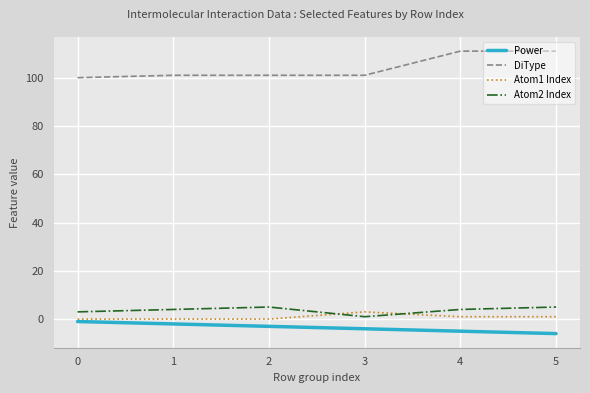

Is the value of Atom1 Index at 5 greater than the value of Atom2 Index at 5?

No